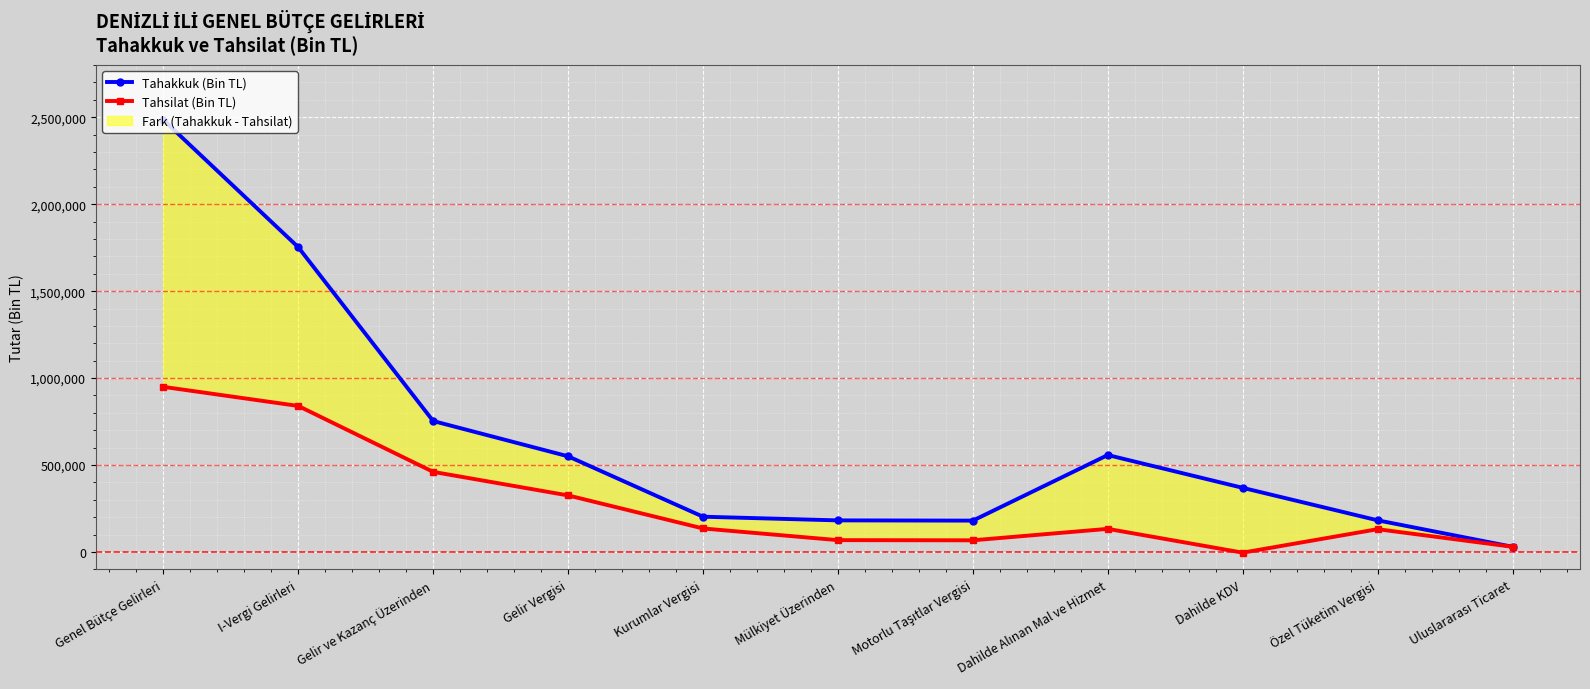

What is the total value across all series at Gelir Vergisi?

875698